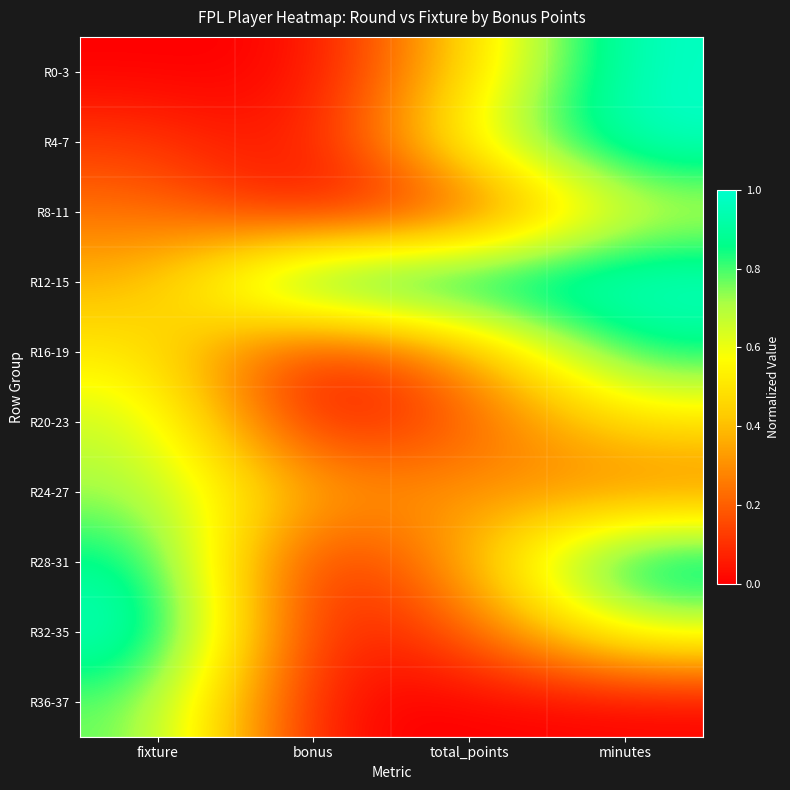

What is the maximum value shown in the chart?

1.0